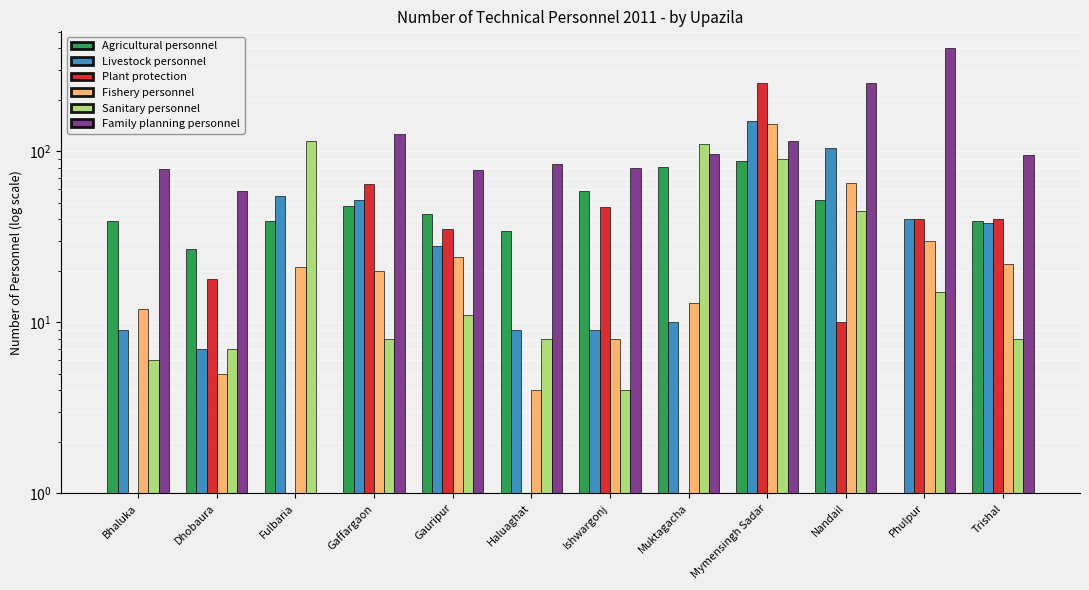

Which category has the lowest value in the Livestock personnel series?

Dhobaura